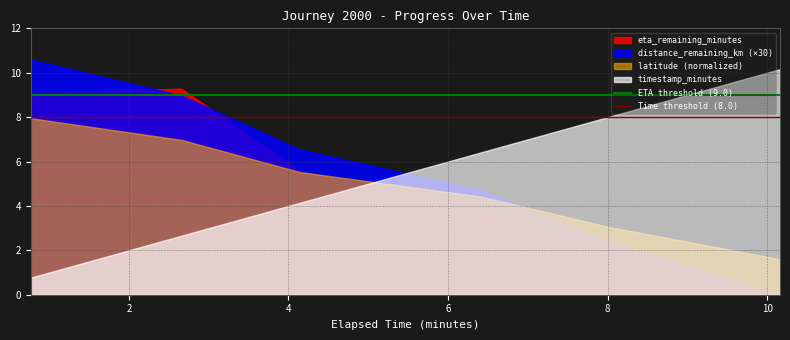

What is the greatest value displayed?

10.6